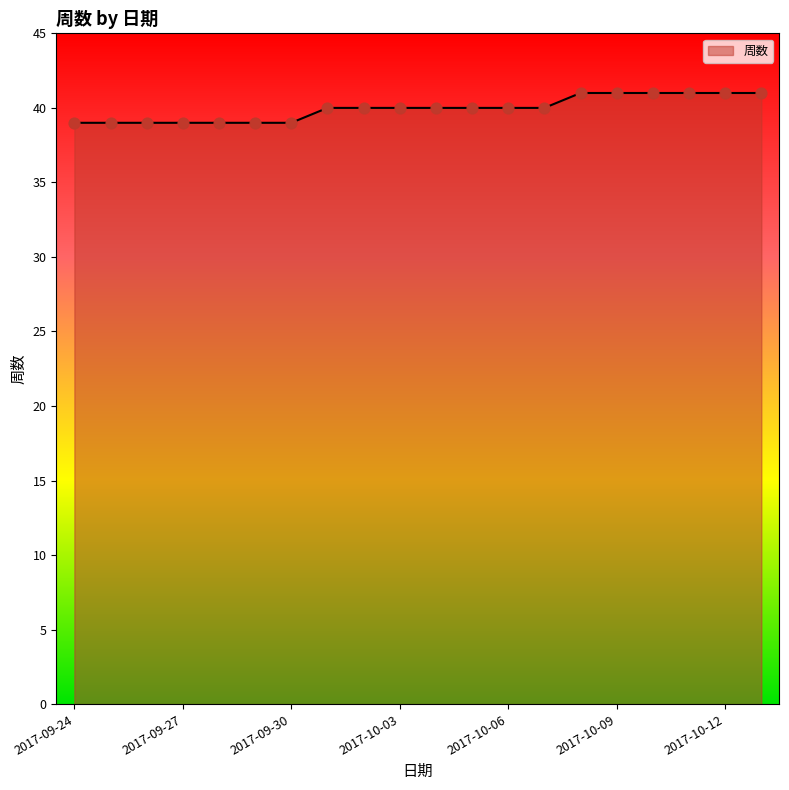

What is the maximum value shown in the chart?

41